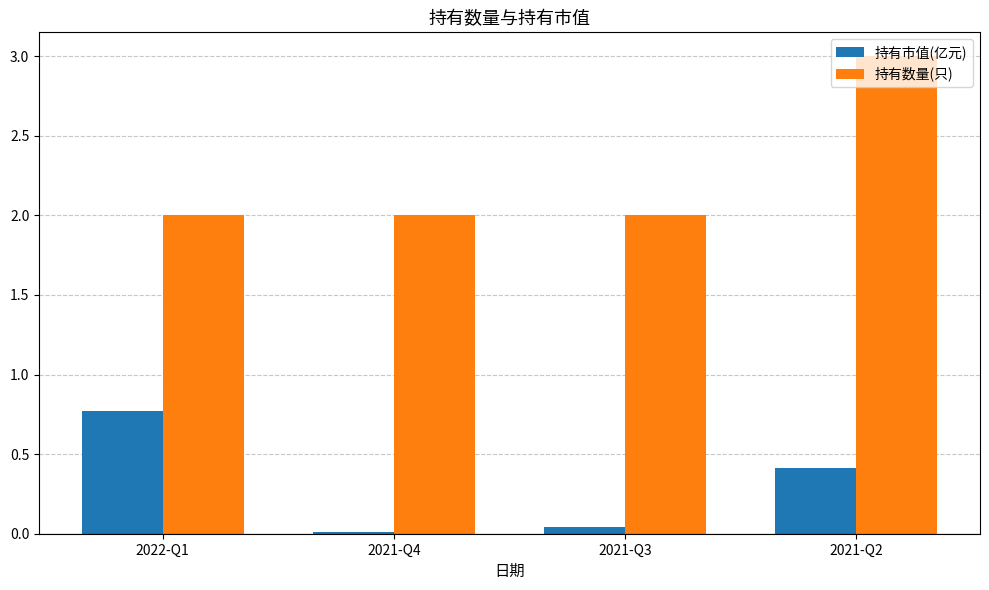

At which category does the chart reach its peak across all series?

2021-Q2